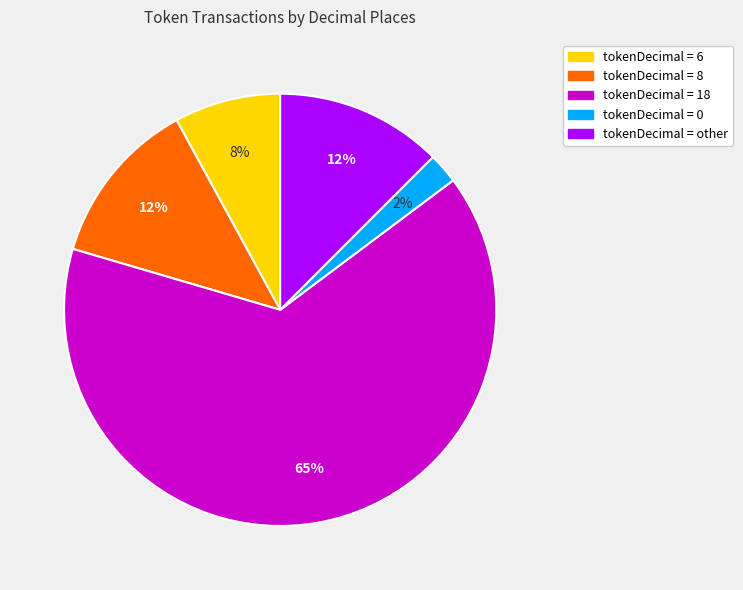

To the nearest percent, what portion does tokenDecimal = 6 represent?

8%